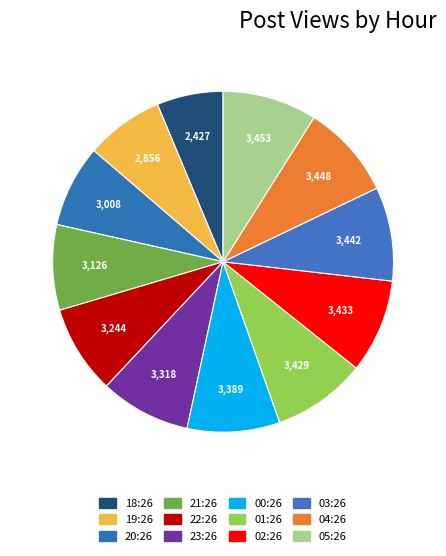

True or false: 04:26 accounts for 21% of the total.

False